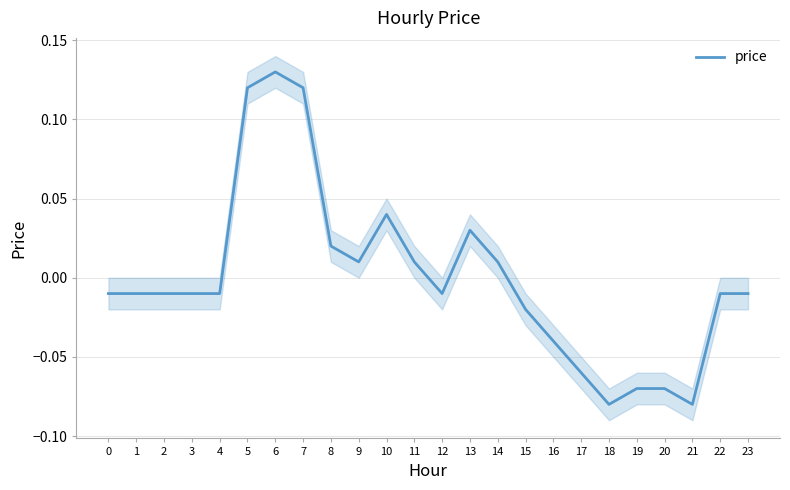

How many data points are above 0?

9